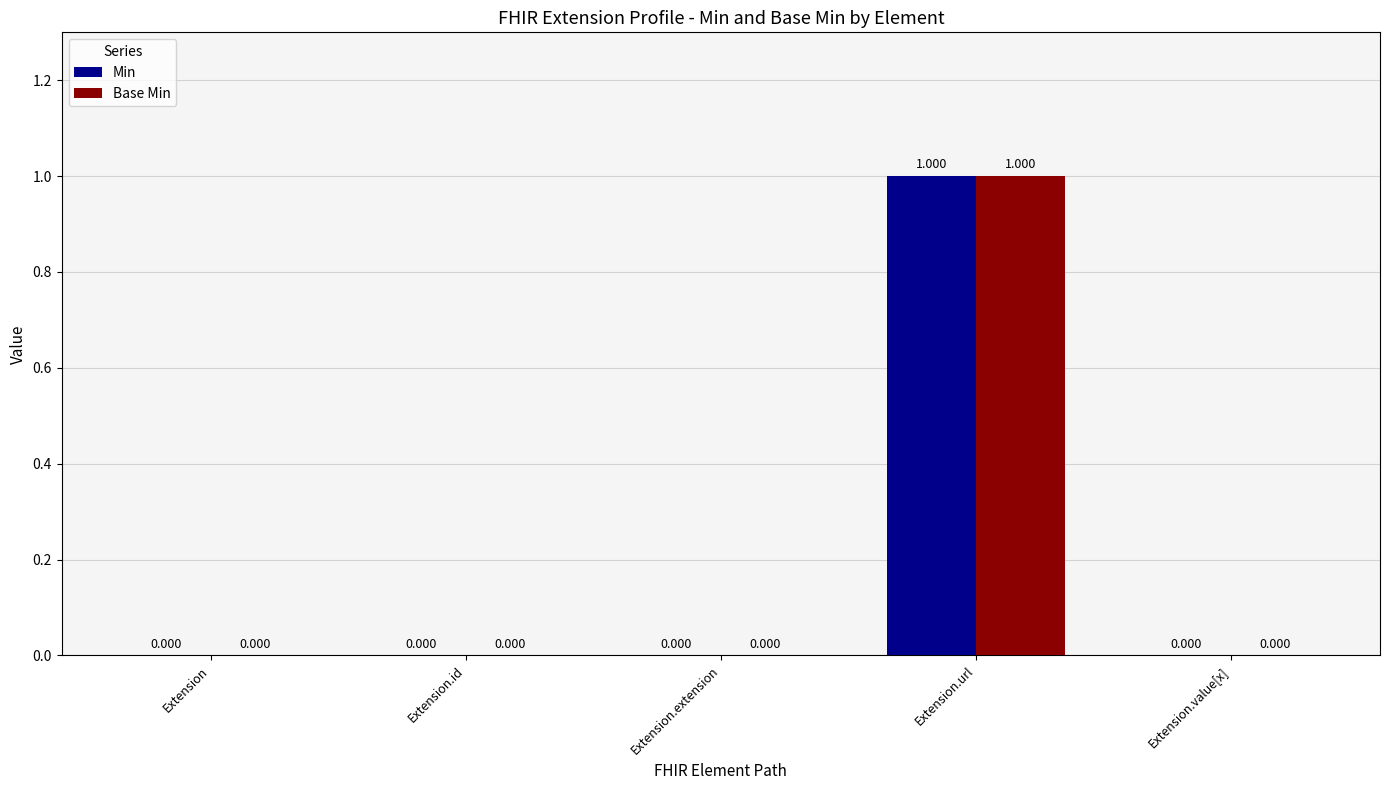

The value of Min at Extension is 0. True or false?

True